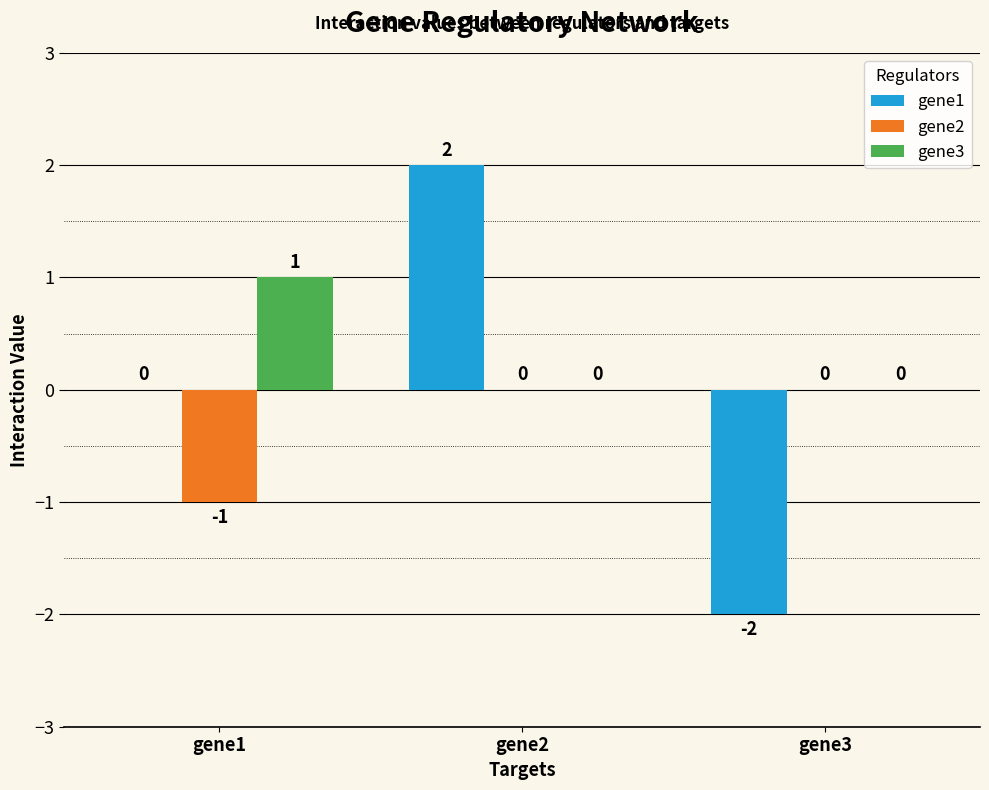

At which label does gene1 reach its peak?

gene2